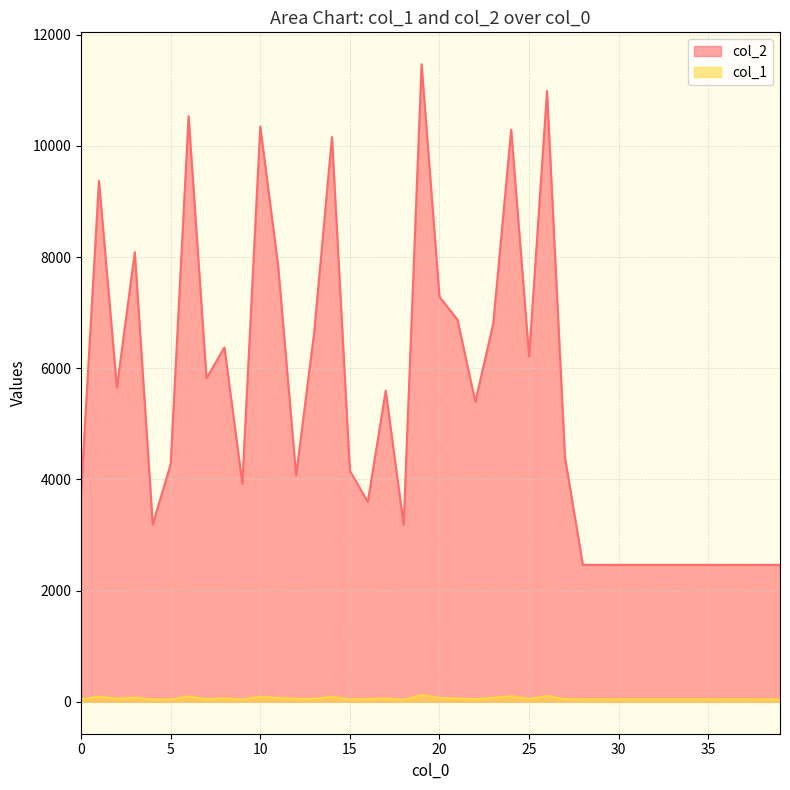

What is the average value of the col_2 series?

5397